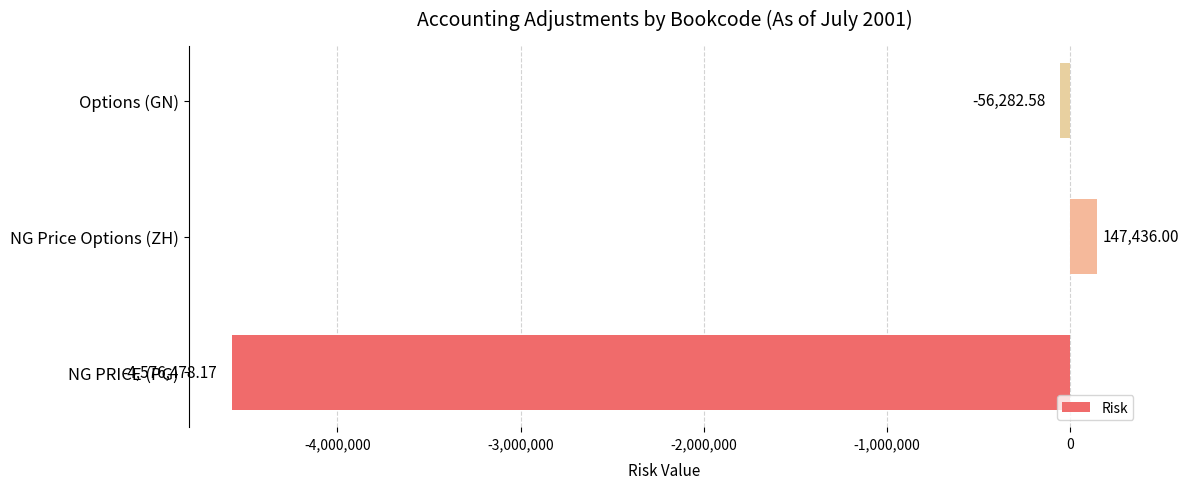

At which label is the value closest to -2214521?

Options (GN)